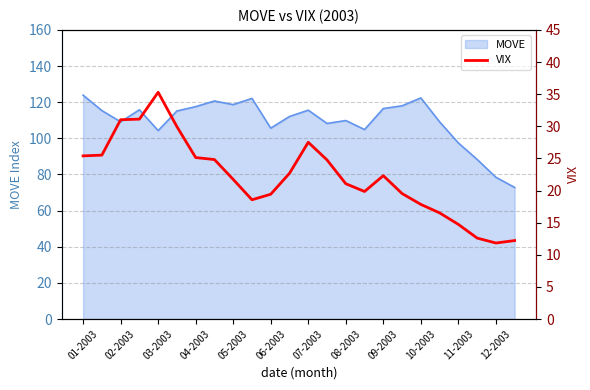

True or false: MOVE has a value of 158.9 at 11-2003.

False